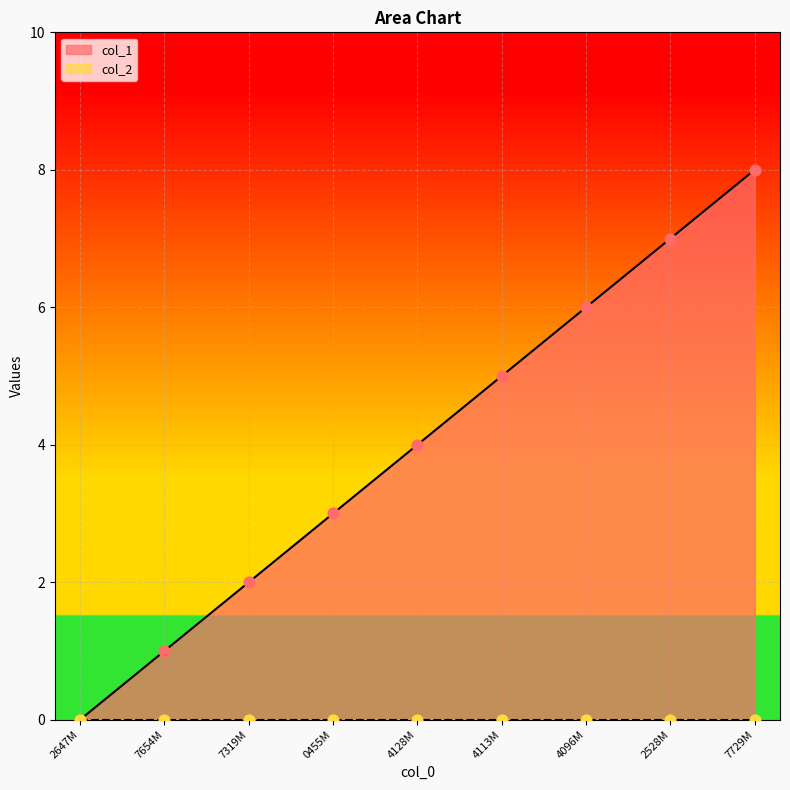

Which series has the widest spread of Y values?

col_1 line